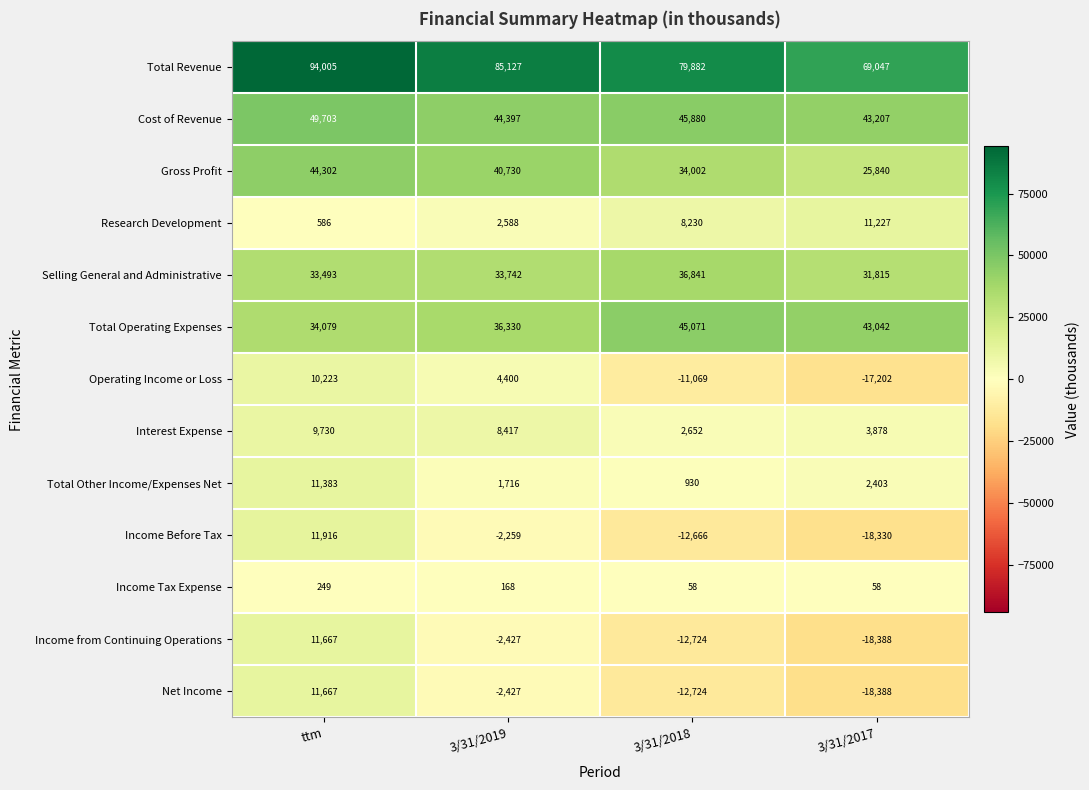

At which category is the sum across all series the highest?

ttm